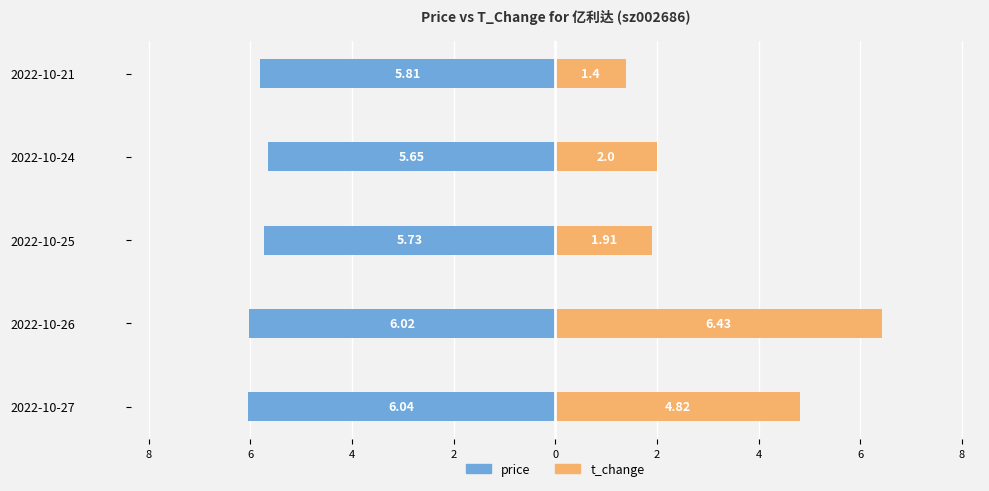

Between 2022-10-27 and 2022-10-25, which series saw the biggest shift?

t_change